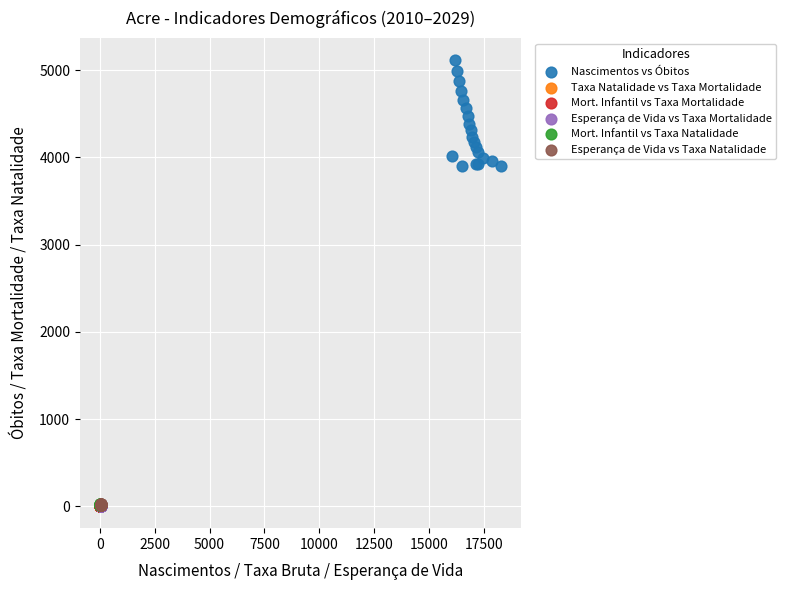

Which series reaches the maximum Y coordinate?

Nascimentos vs Óbitos